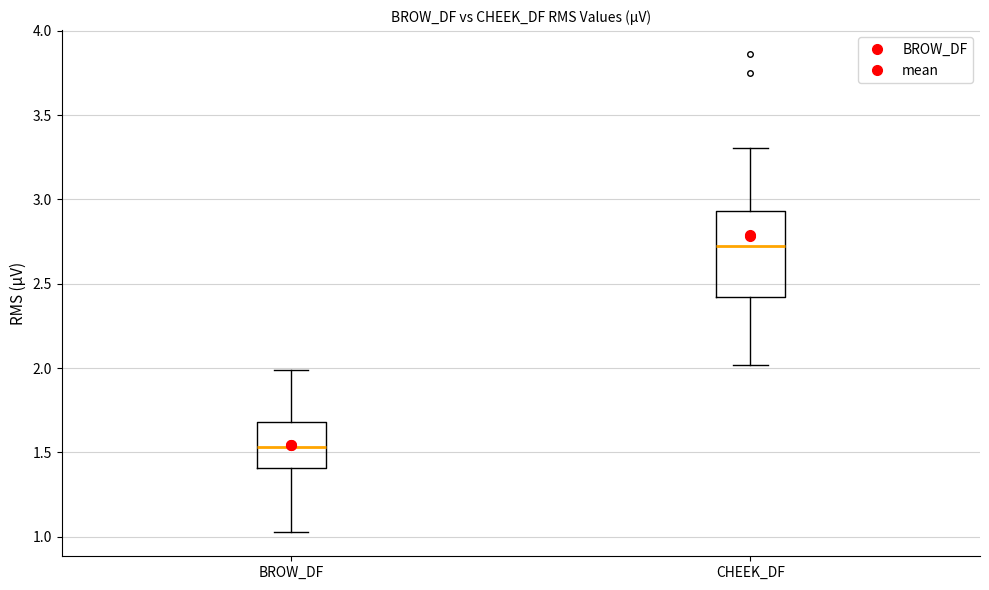

Reading left to right, read every box against the y-axis: the position of its median line, the range the box covers, and the ends of its whiskers. The values are not printed on the chart, so give them approximately, as read against the axis.

BROW_DF: median 1.55, box 1.40 to 1.70, whiskers 1.00 to 2.00
CHEEK_DF: median 2.70, box 2.40 to 2.95, whiskers 2.00 to 3.30